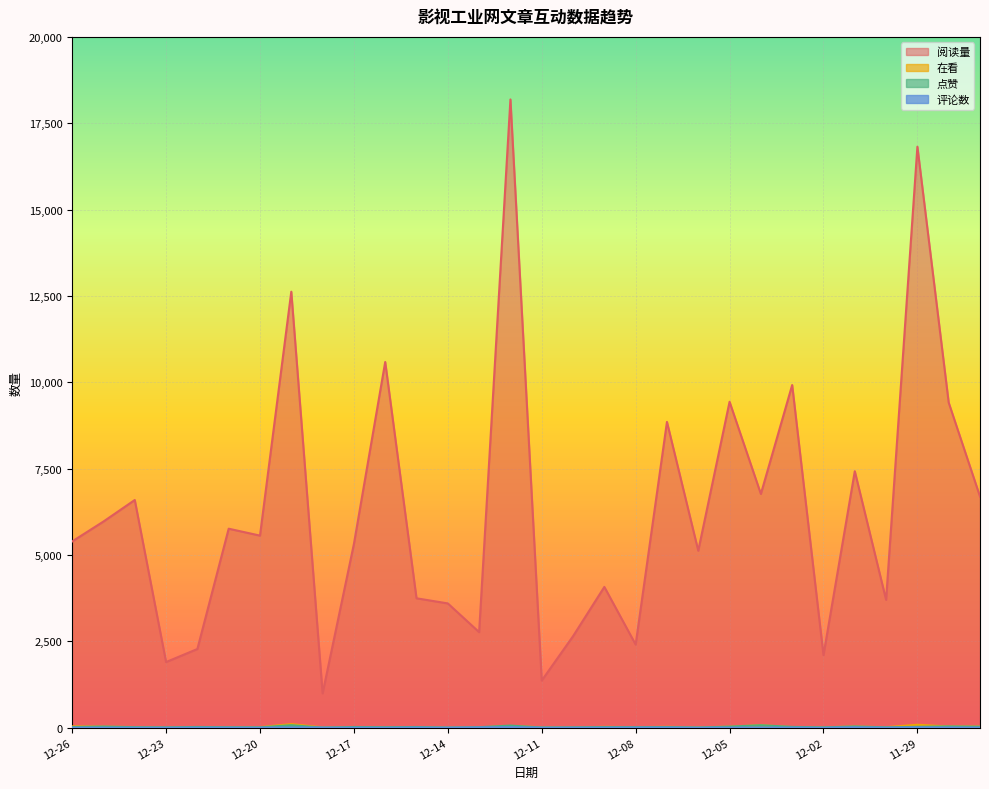

What is the value of the 点赞 point at the 4th from the left?

10